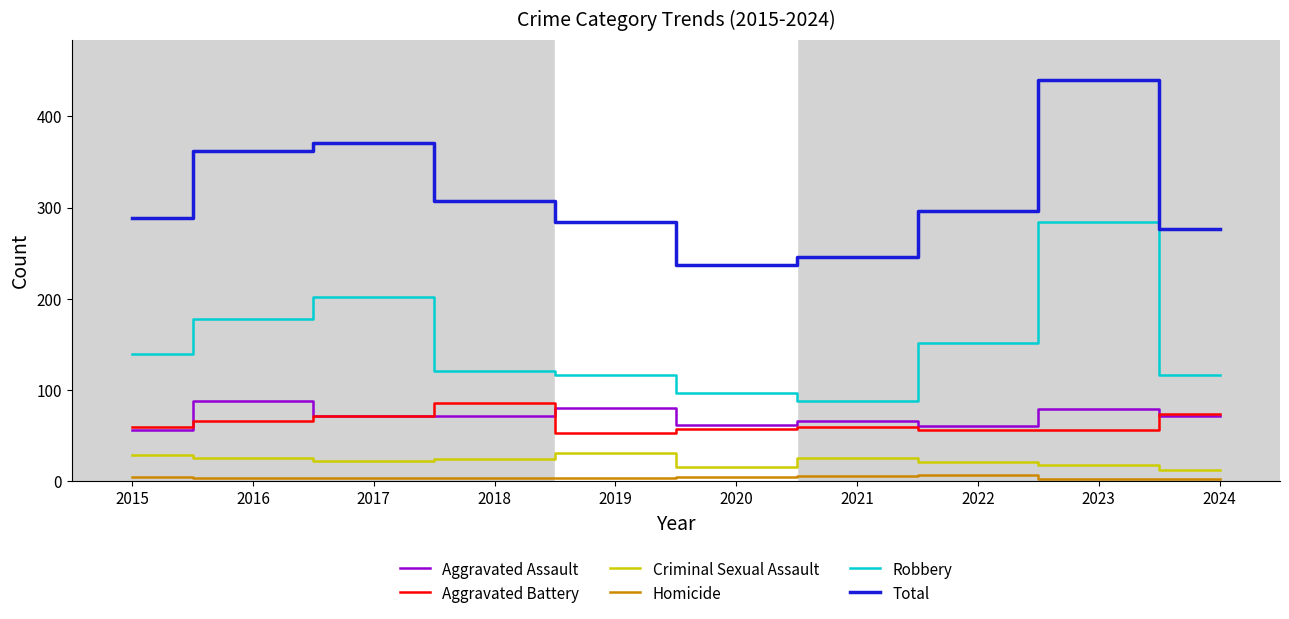

How many Homicide values are between 4 and 5?

6